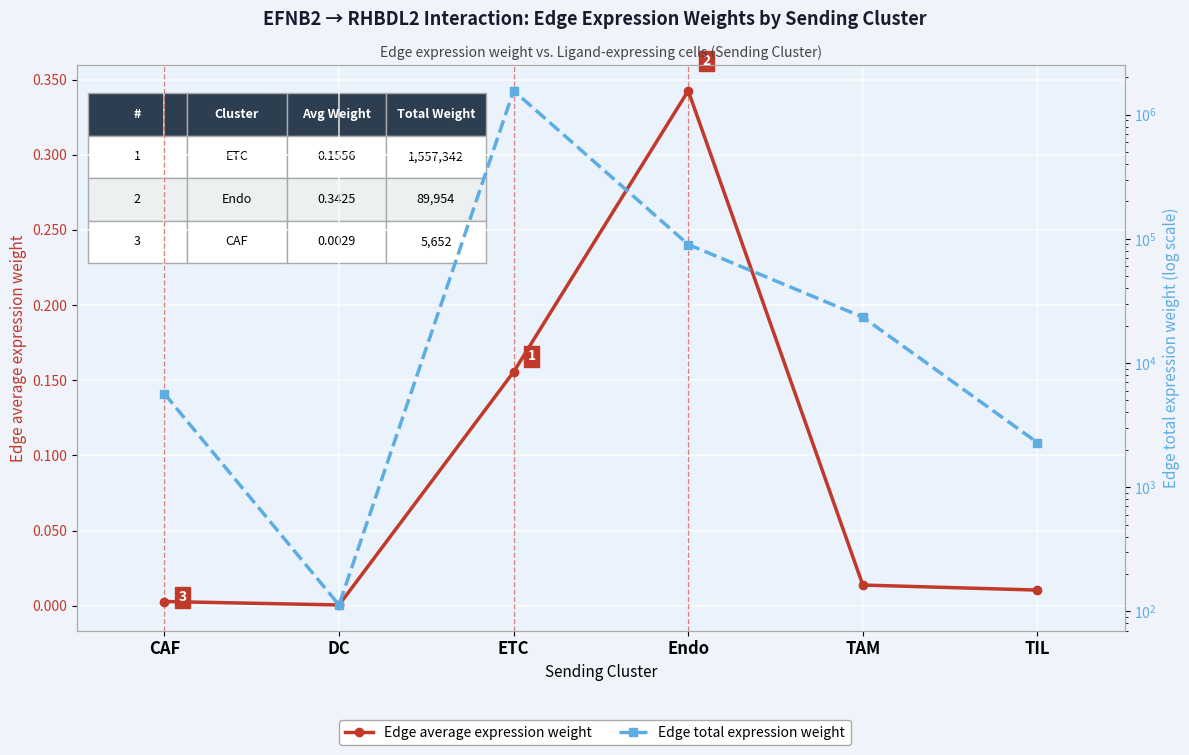

Between CAF and TIL, which series saw the biggest shift?

Edge total expression weight